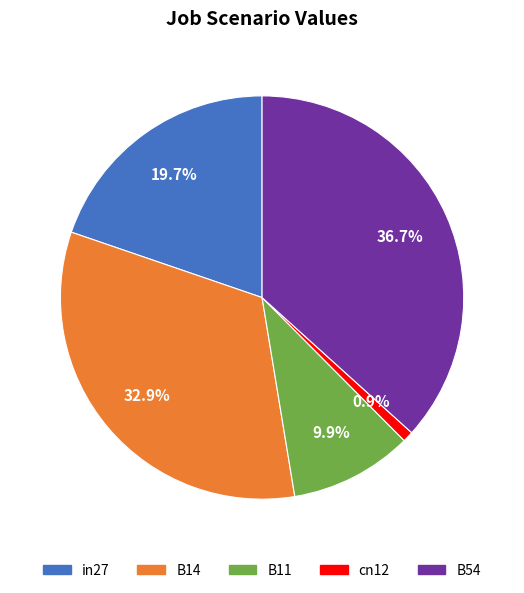

Do B54 and in27 together represent more than half of the pie?

Yes